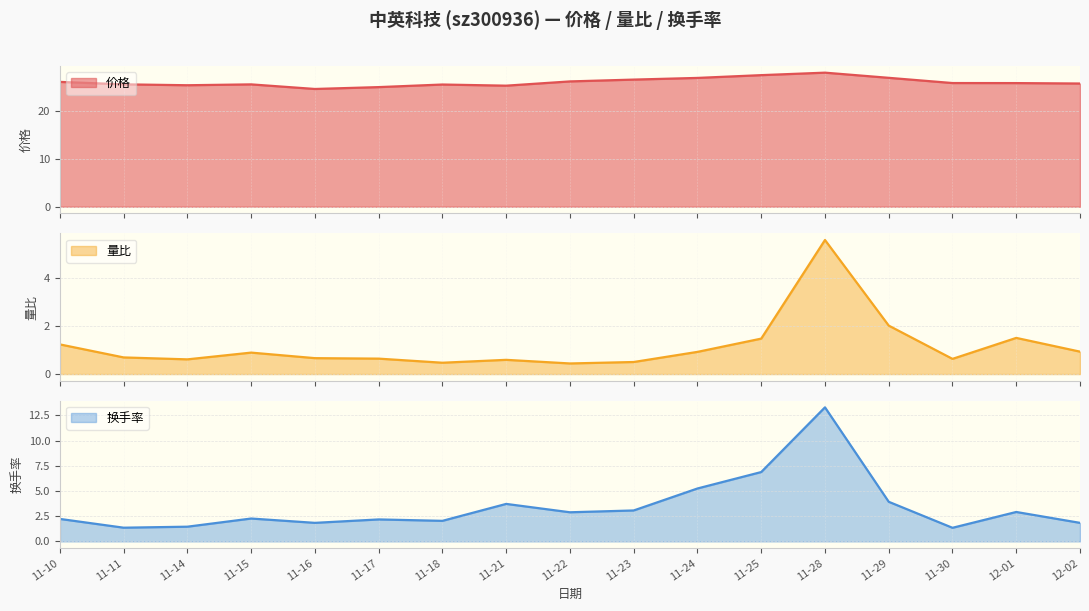

What is the minimum value for 换手率?

1.4